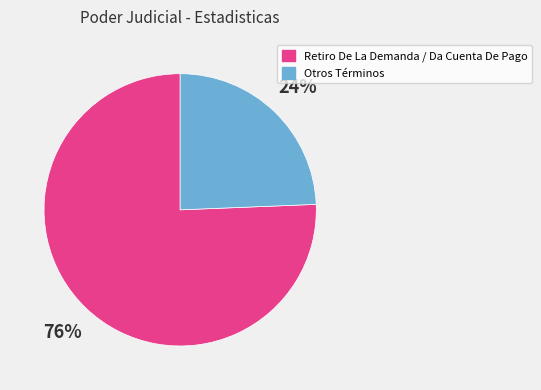

To the nearest percent, what is the average slice percentage?

50%